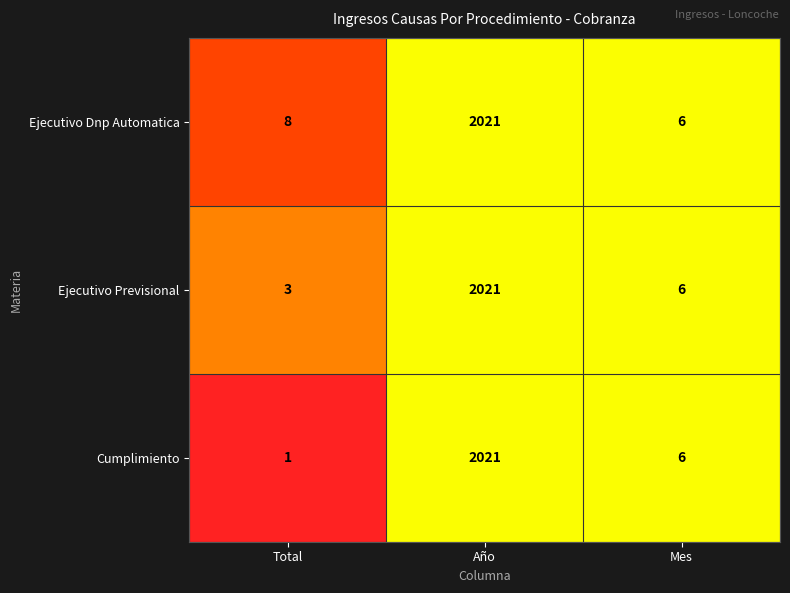

Reading right to left, what are all the values shown in this chart?

Ejecutivo Dnp Automatica: 6	2021	8
Ejecutivo Previsional: 6	2021	3
Cumplimiento: 6	2021	1